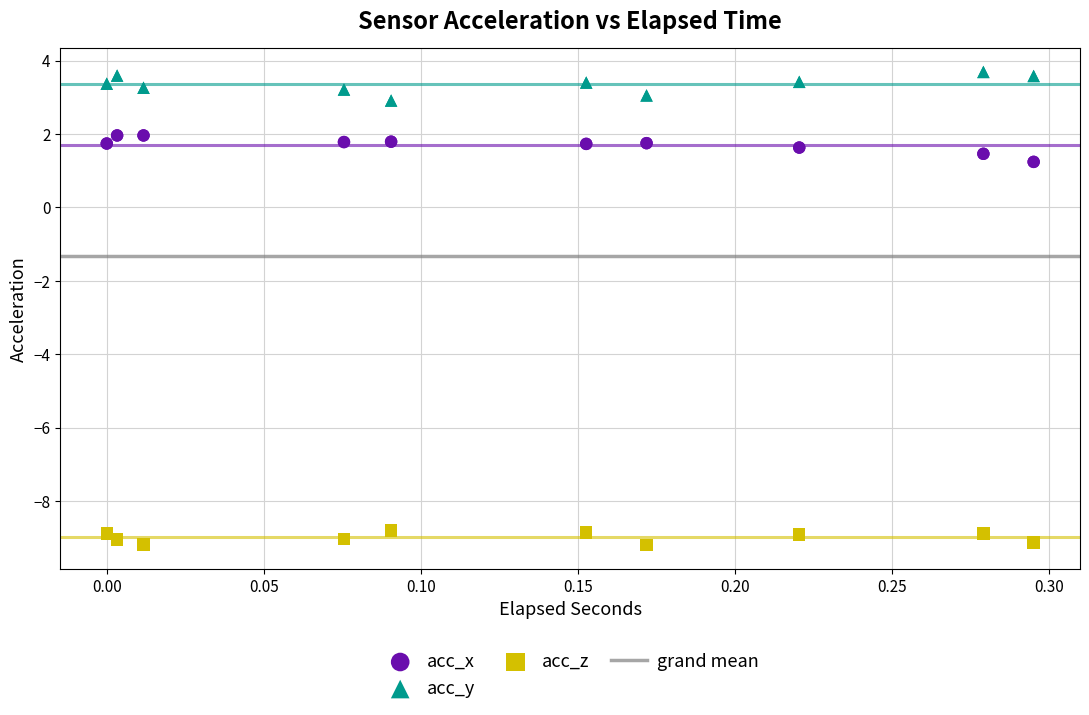

What is the X range (max minus min) for the scatter plot?

0.3